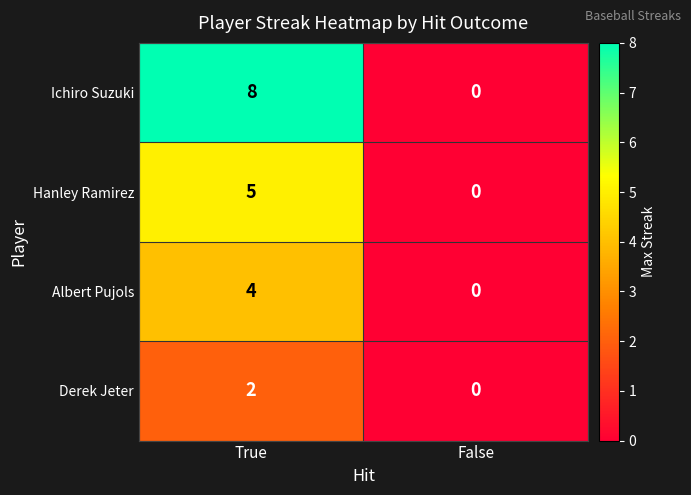

Reading left to right, transcribe all the data shown in this chart.

Ichiro Suzuki: 8	0
Hanley Ramirez: 5	0
Albert Pujols: 4	0
Derek Jeter: 2	0